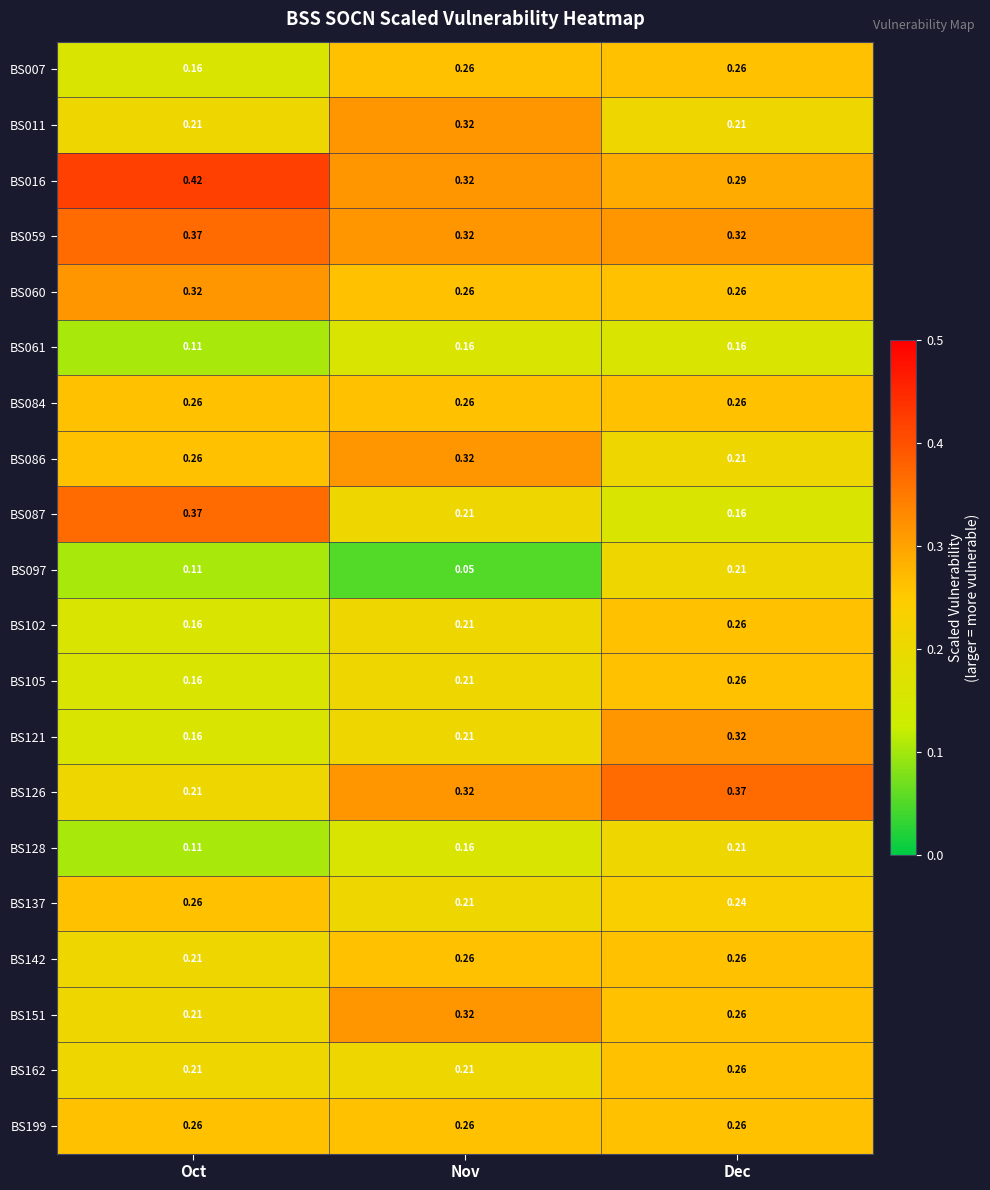

Which category has the highest value in the BS162 series?

Dec